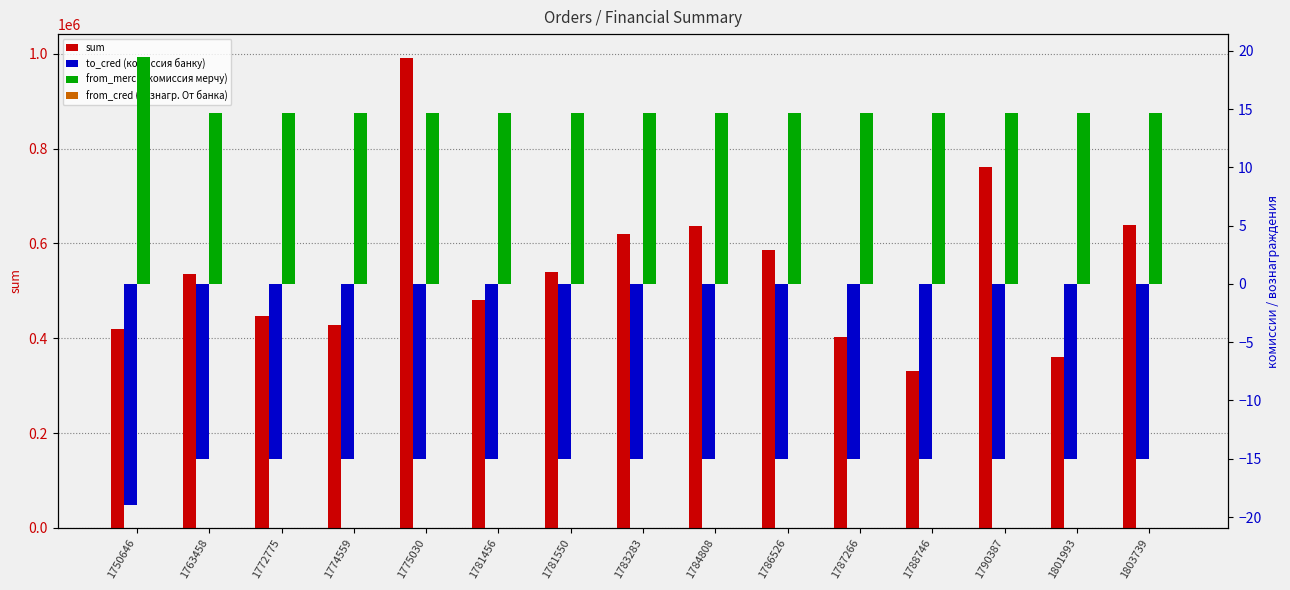

Does the chart contain any negative values?

Yes